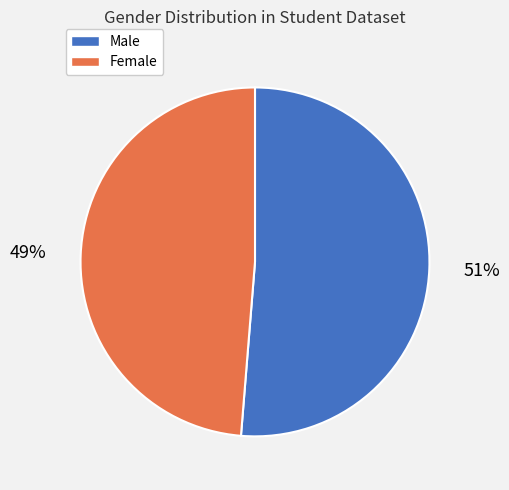

To the nearest percent, what is the average slice percentage?

50%